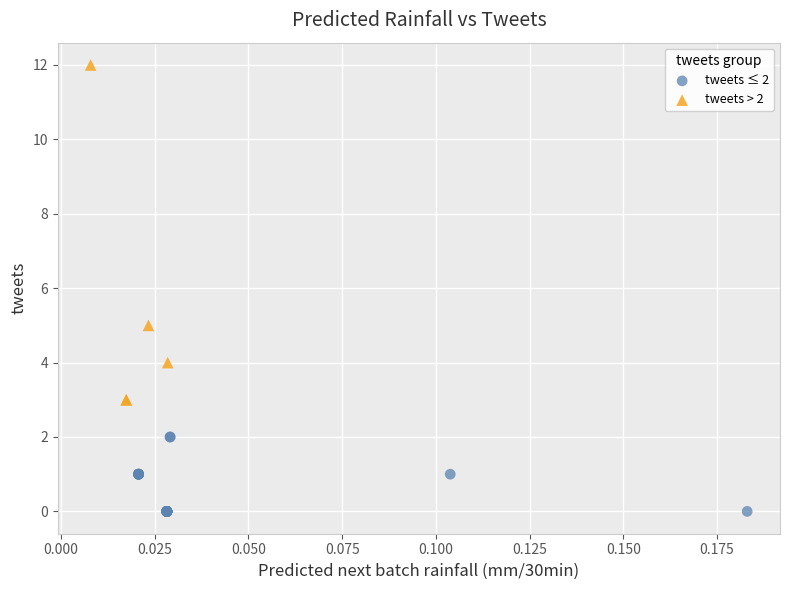

Which series reaches the minimum Y coordinate?

tweets ≤ 2